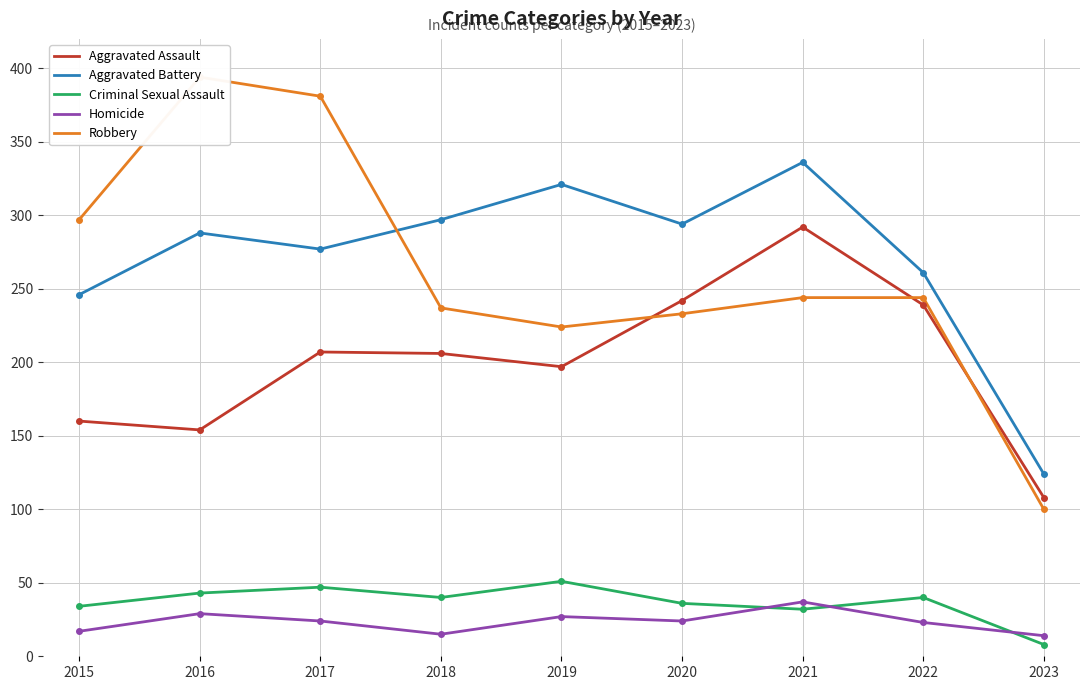

What is the greatest value displayed?

394